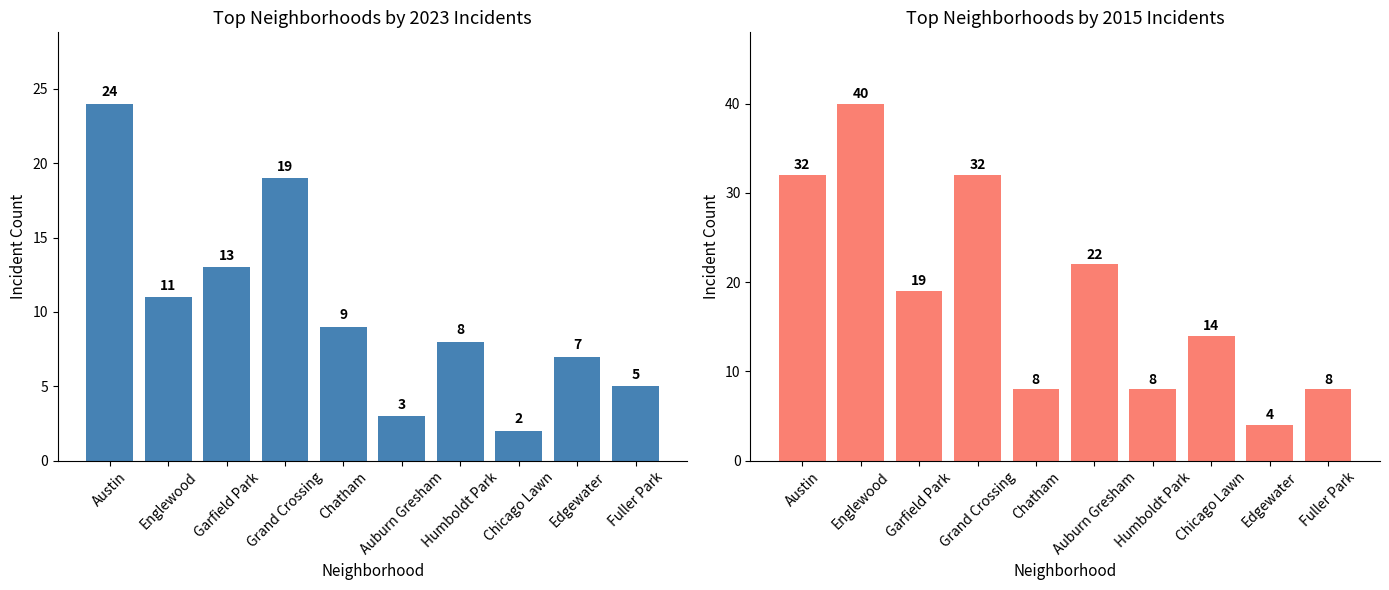

Reading left to right, extract all data points from this chart.

2023: Austin=24	Englewood=11	Garfield Park=13	Grand Crossing=19	Chatham=9	Auburn Gresham=3	Humboldt Park=8	Chicago Lawn=2	Edgewater=7	Fuller Park=5
2015: Austin=32	Englewood=40	Garfield Park=19	Grand Crossing=32	Chatham=8	Auburn Gresham=22	Humboldt Park=8	Chicago Lawn=14	Edgewater=4	Fuller Park=8